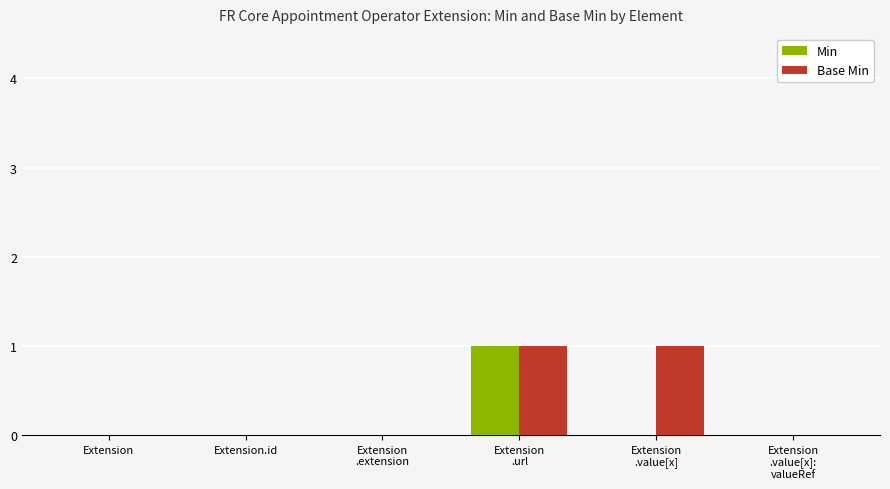

The Base Min series shows 0 at Extension
.value[x]:
valueRef. True or false?

True